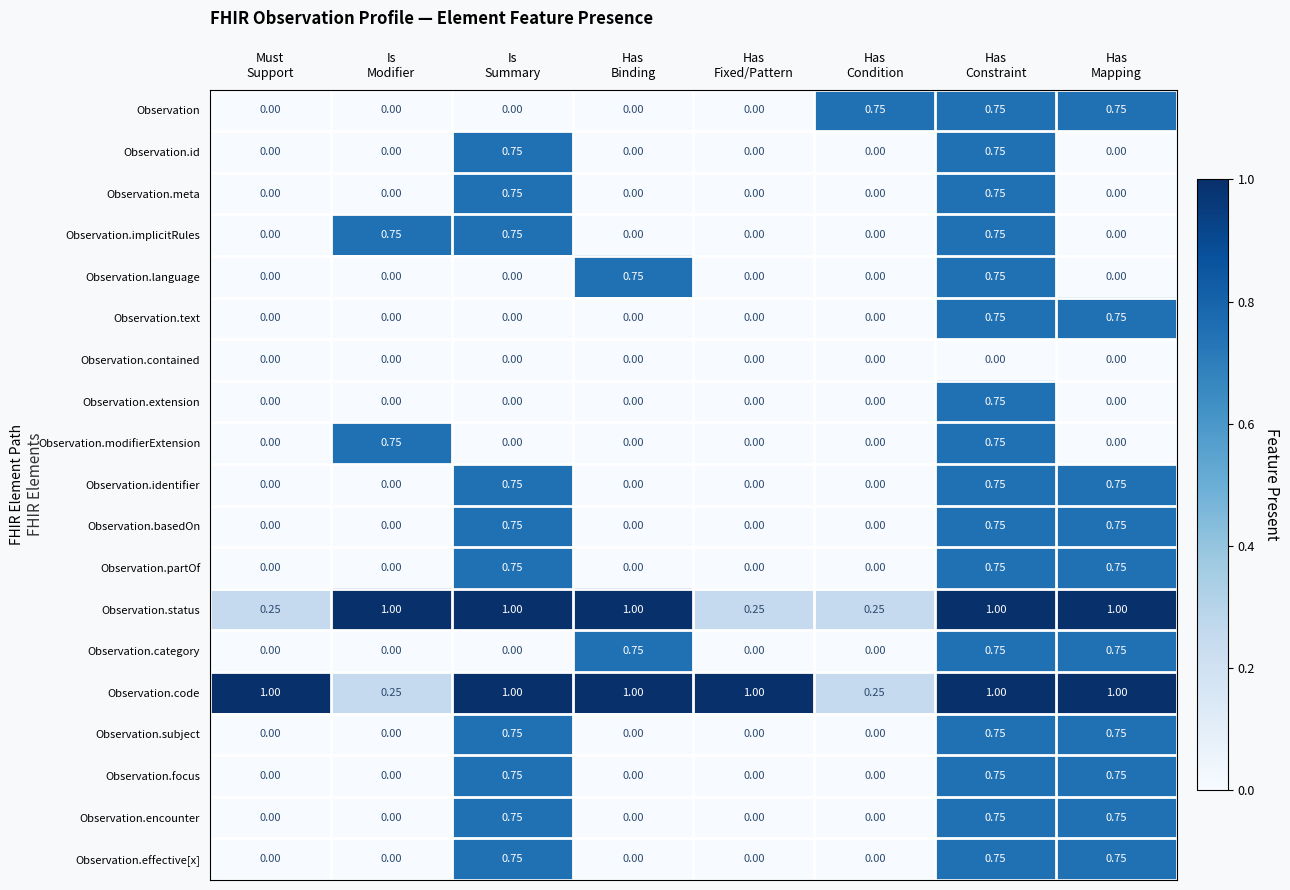

Which series has the largest total across all categories?

Observation.code